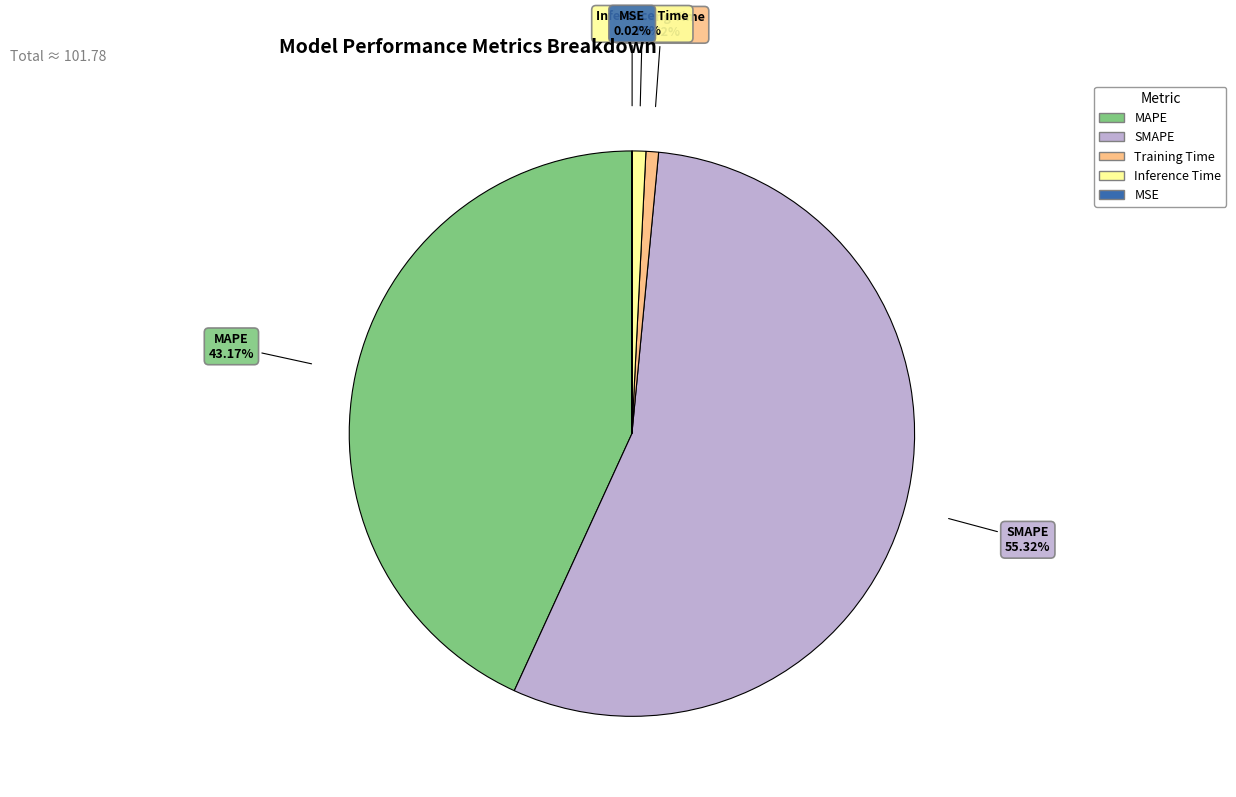

What percentage is the SMAPE slice, to the nearest percent?

55%